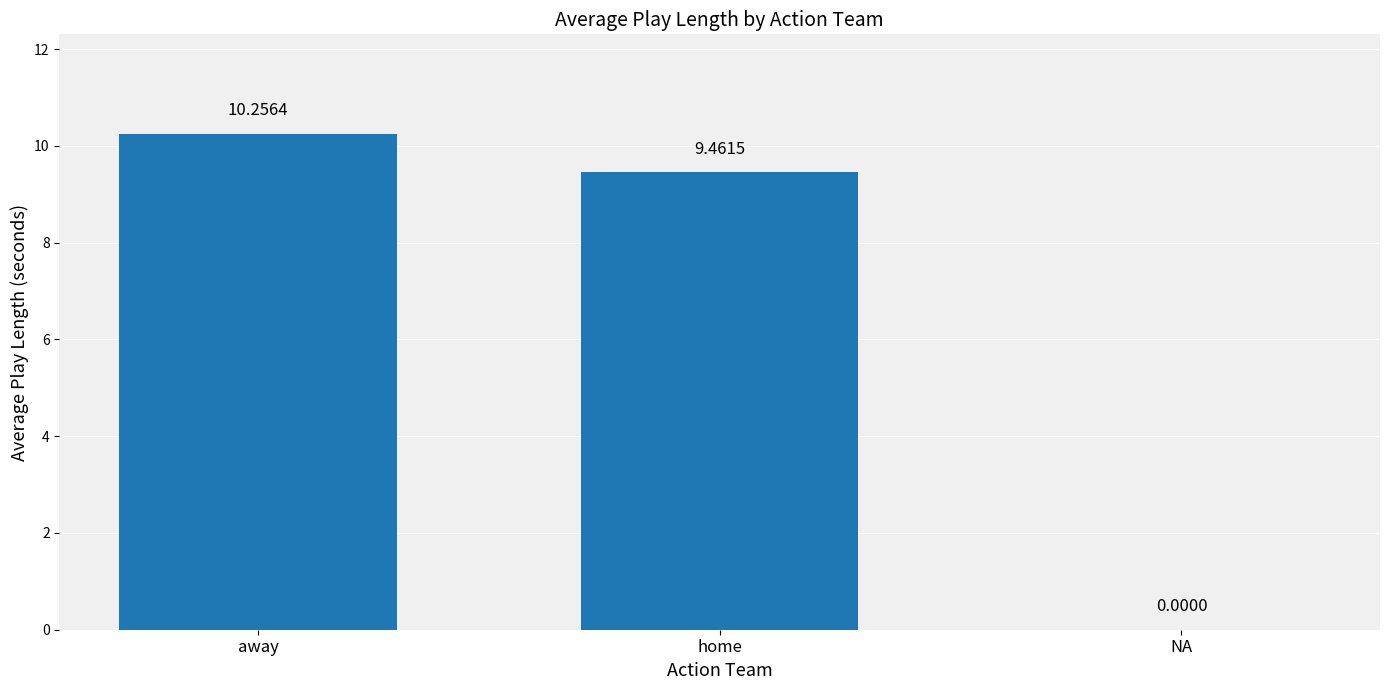

At which label does the data first exceed 9?

away